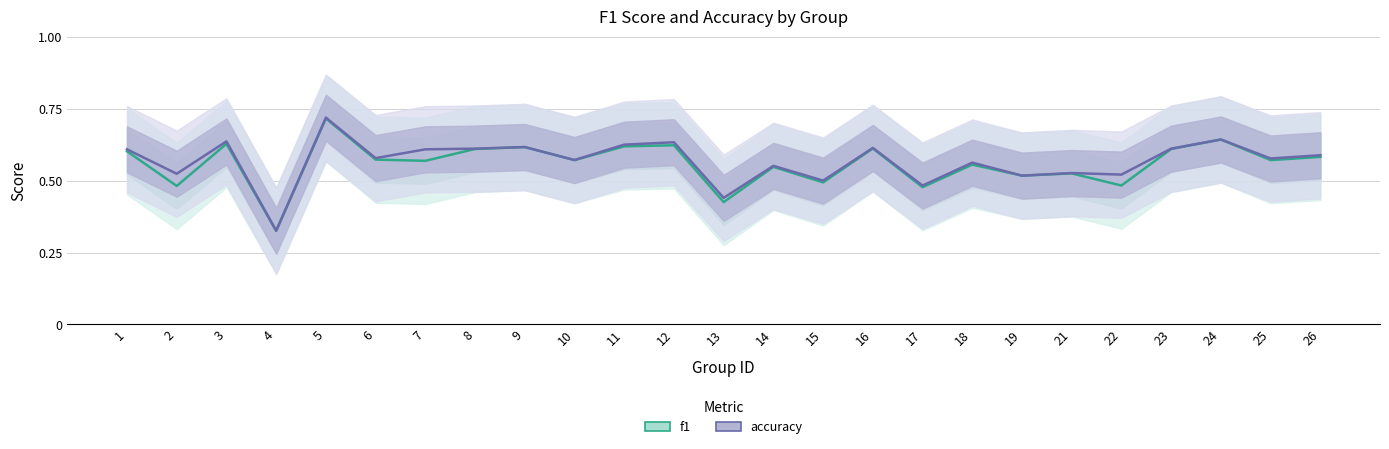

Is it true that accuracy equals 0.6 at 16?

True